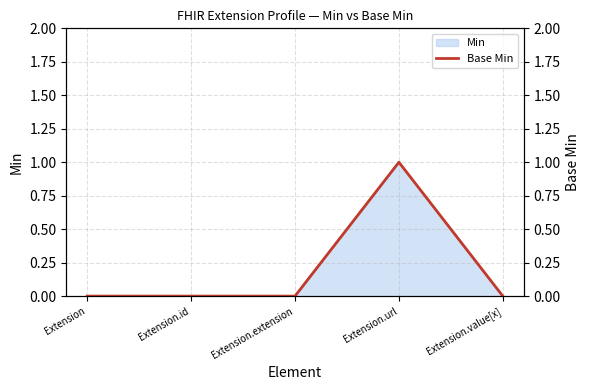

Does the chart display data point markers on the line(s)?

No